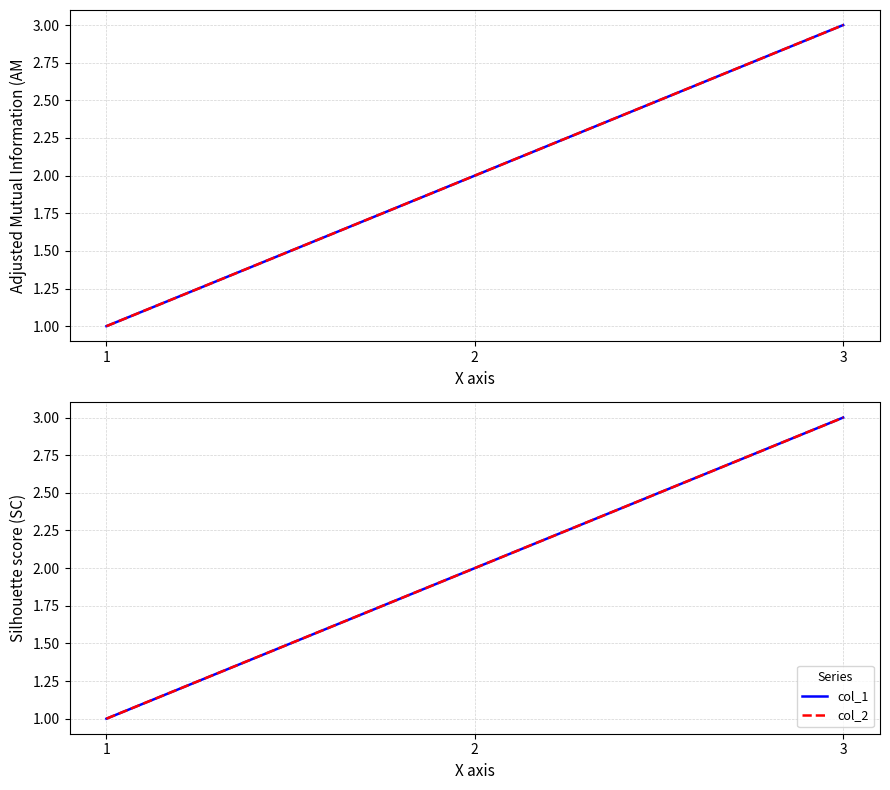

At which category does the chart reach its peak across all series?

3